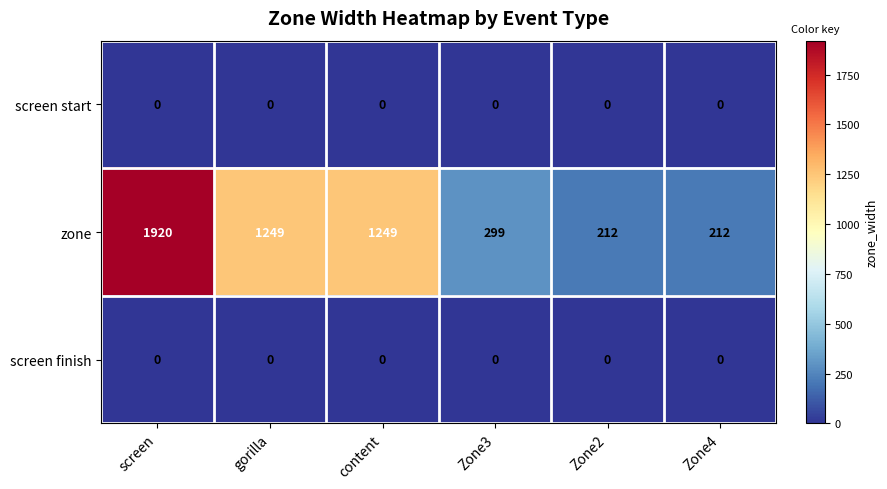

At which category does the chart reach its peak across all series?

screen